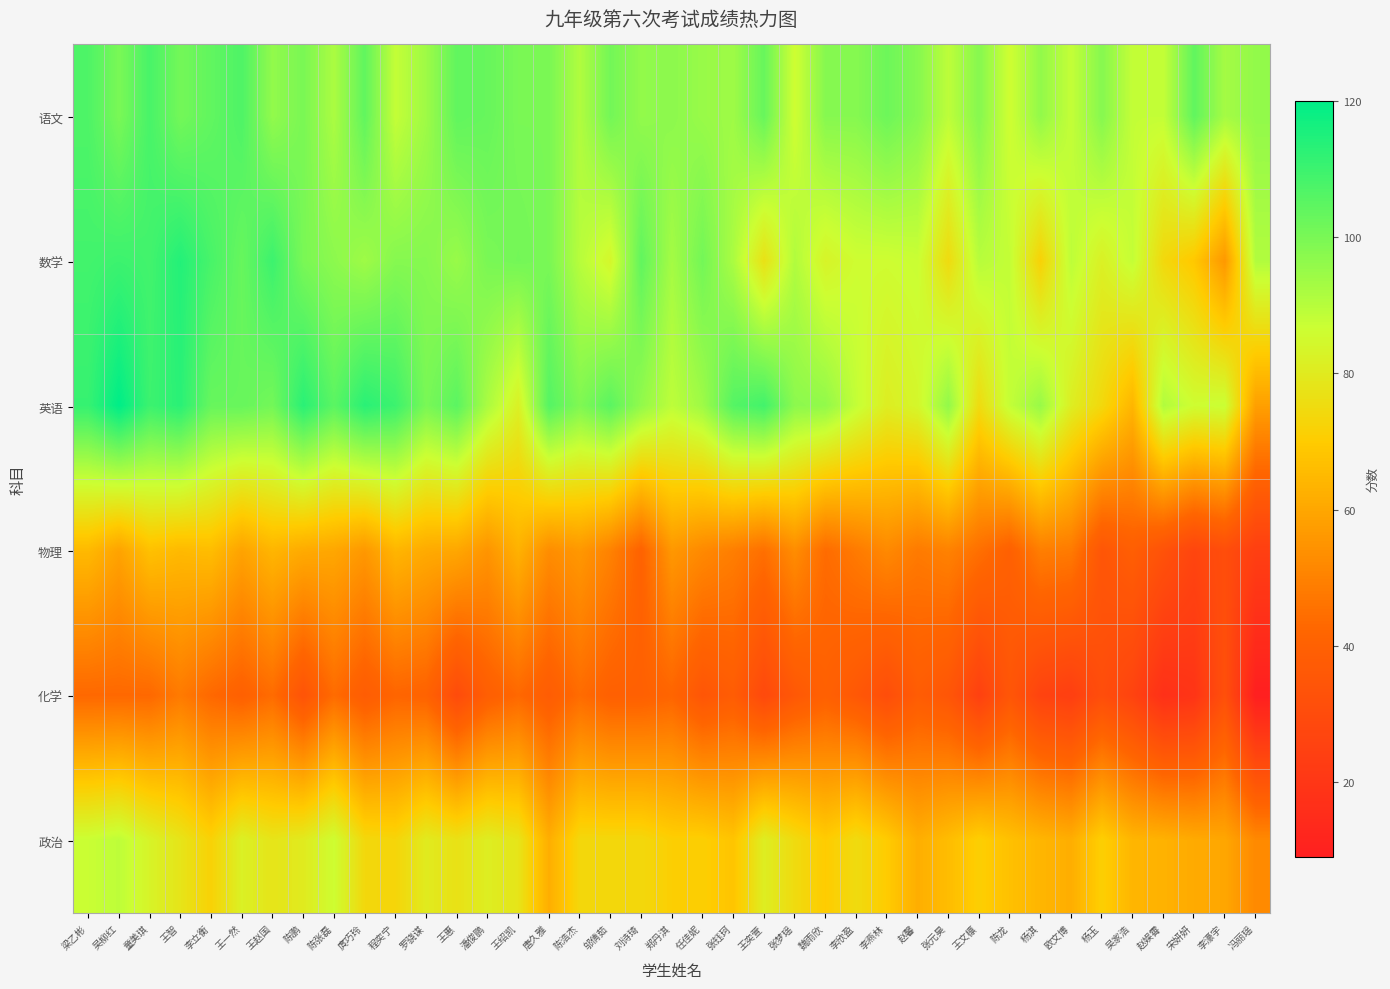

Rank the series by their maximum value, from lowest to highest.

化学, 物理, 政治, 语文, 数学, 英语